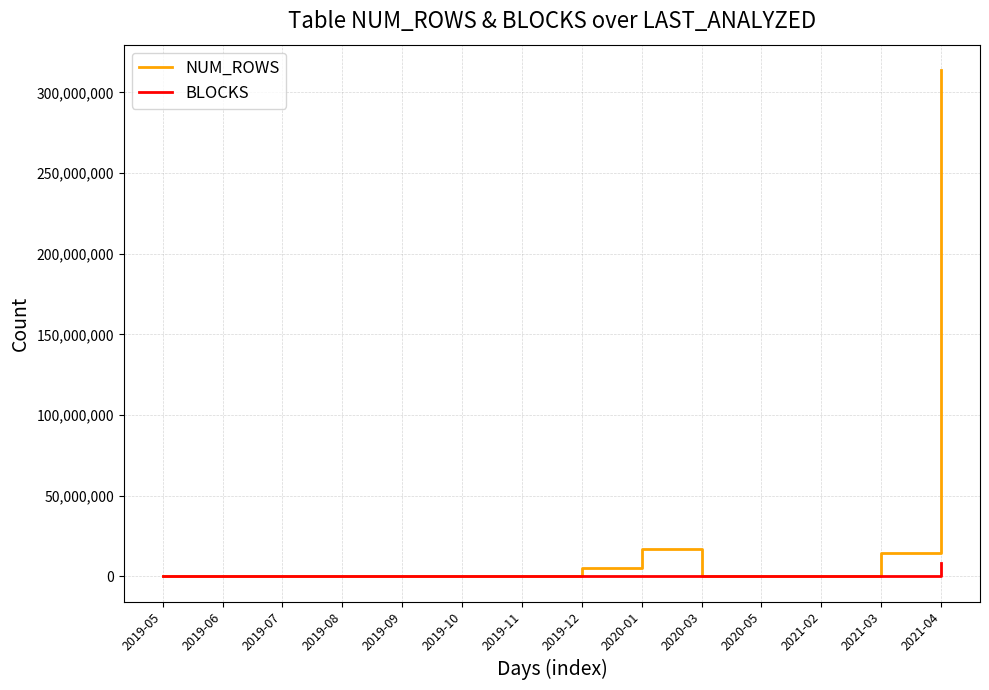

What is the greatest value displayed?

313932614